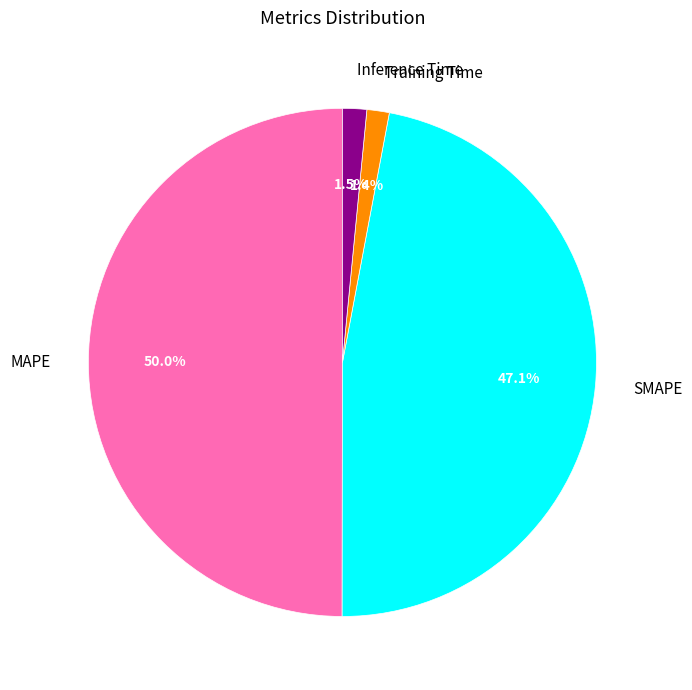

Which has a higher value, Training Time or SMAPE?

SMAPE